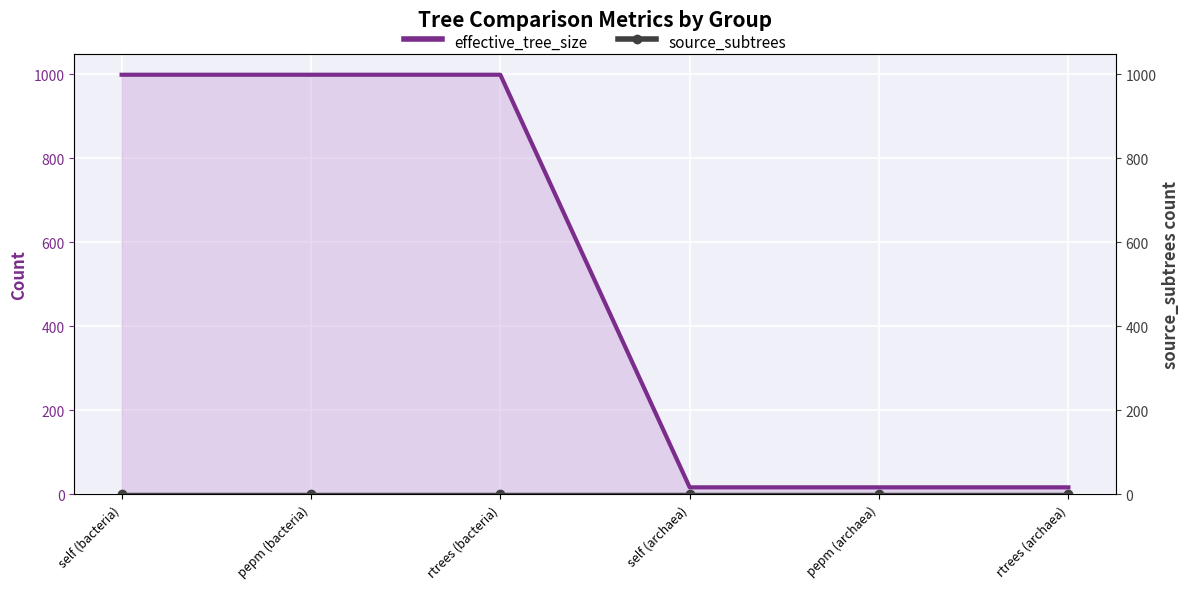

What is the average value of the effective_tree_size series?

508